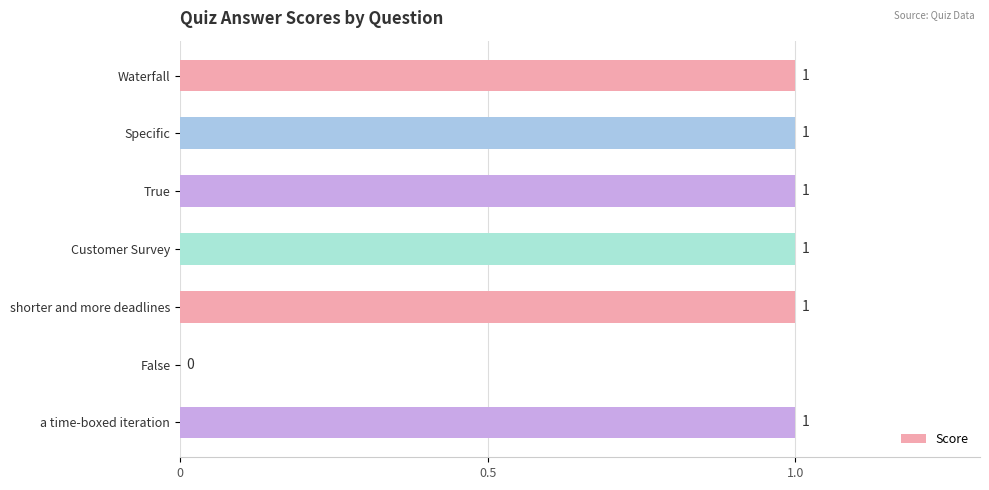

Reading top to bottom, list all the values displayed in this chart.

Waterfall=1	Specific=1	True=1	Customer Survey=1	shorter and more deadlines=1	False=0	a time-boxed iteration=1